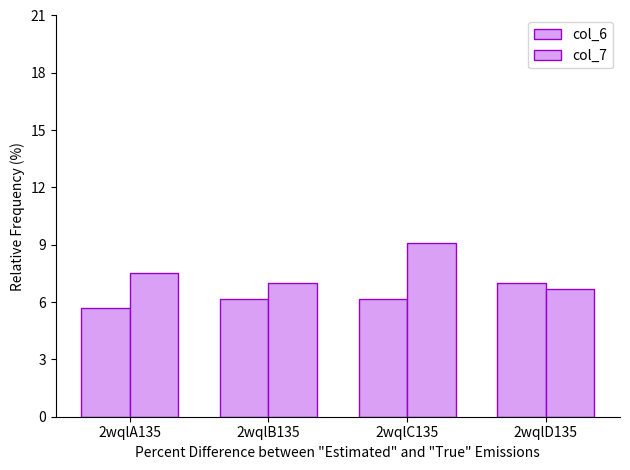

At how many categories does at least one series exceed 5?

4